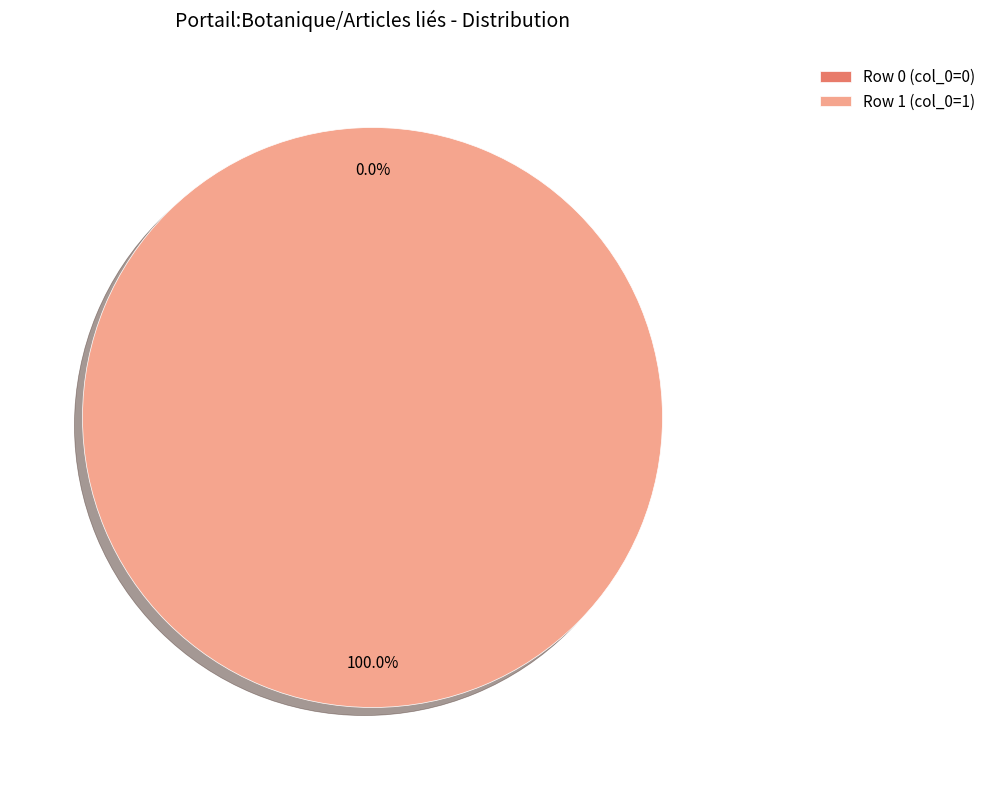

To the nearest percent, what is the average slice percentage?

50%